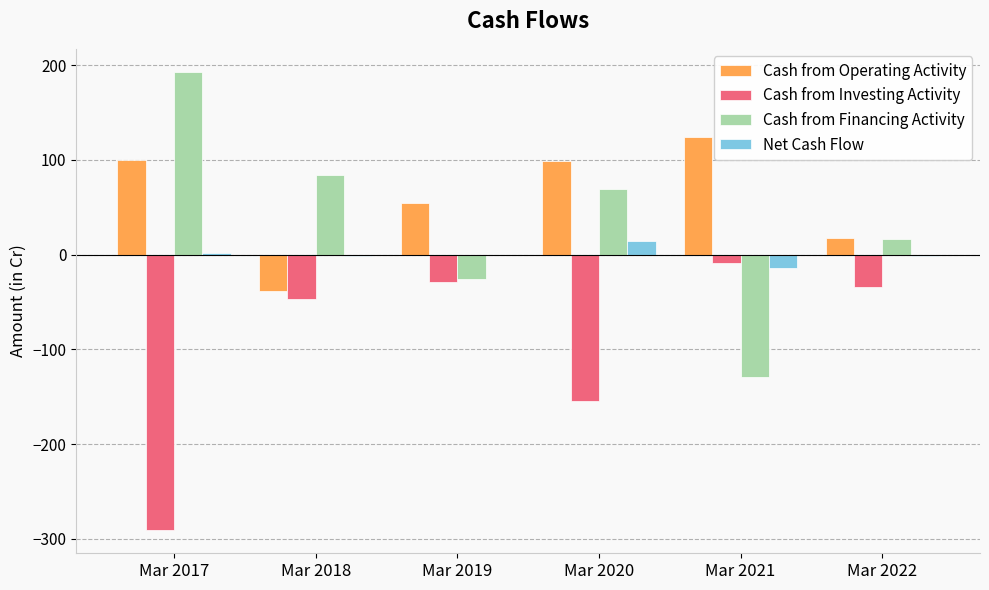

At which category is the sum across all series the highest?

Mar 2020